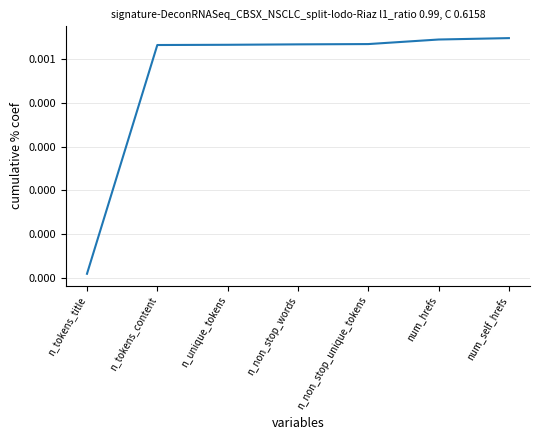

Which label corresponds to the smallest value in the chart?

n_tokens_title